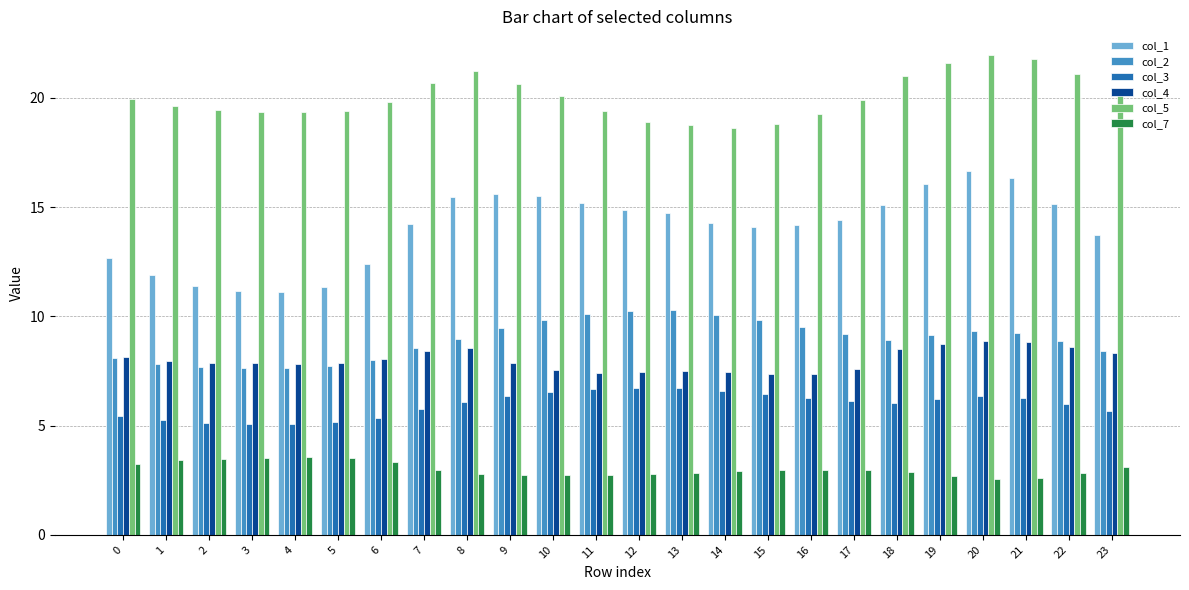

What is the maximum value shown in the chart?

22.0